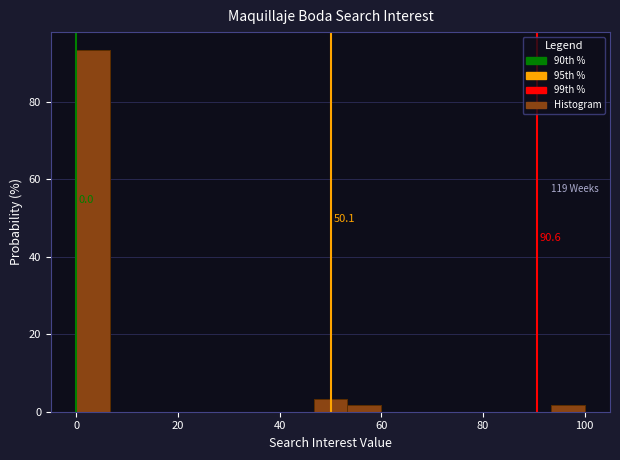

Around what value on the x-axis is the tallest bar? Give the approximate position of its centre, as read against the axis.

4